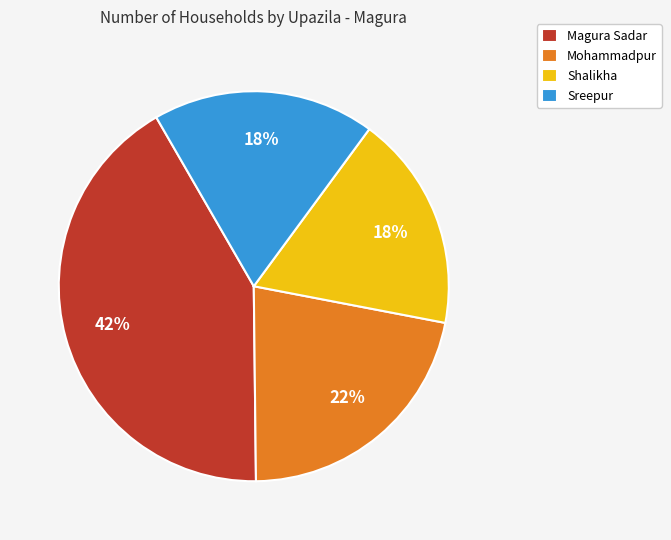

Does any single category account for the majority?

No